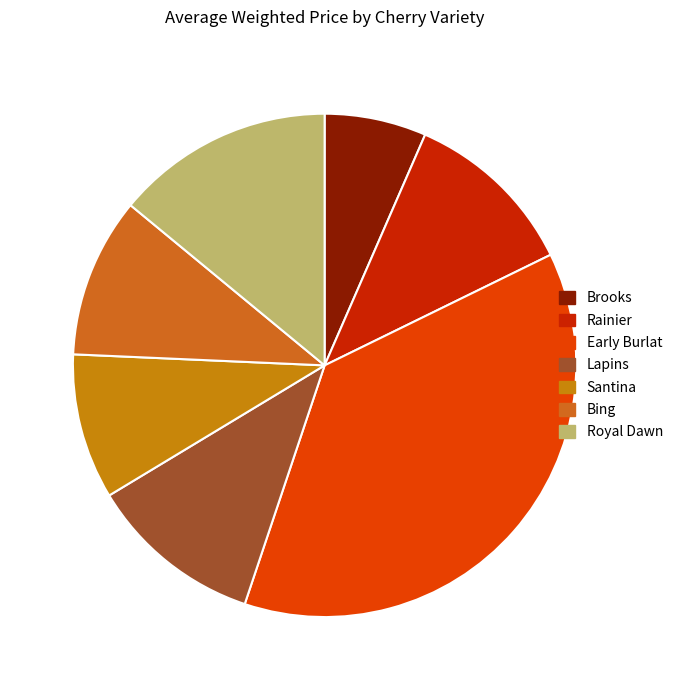

What is the total percentage of Early Burlat and Santina?

46.7%